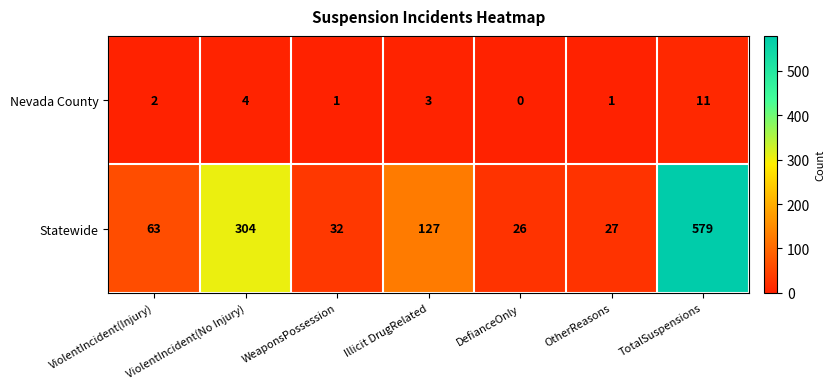

The value of Nevada County at TotalSuspensions is 11. True or false?

True